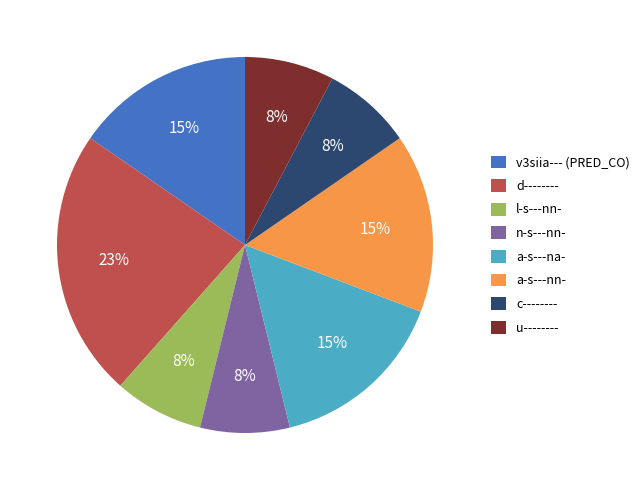

To the nearest percent, what is the combined percentage of a-s---nn- and n-s---nn-?

23%